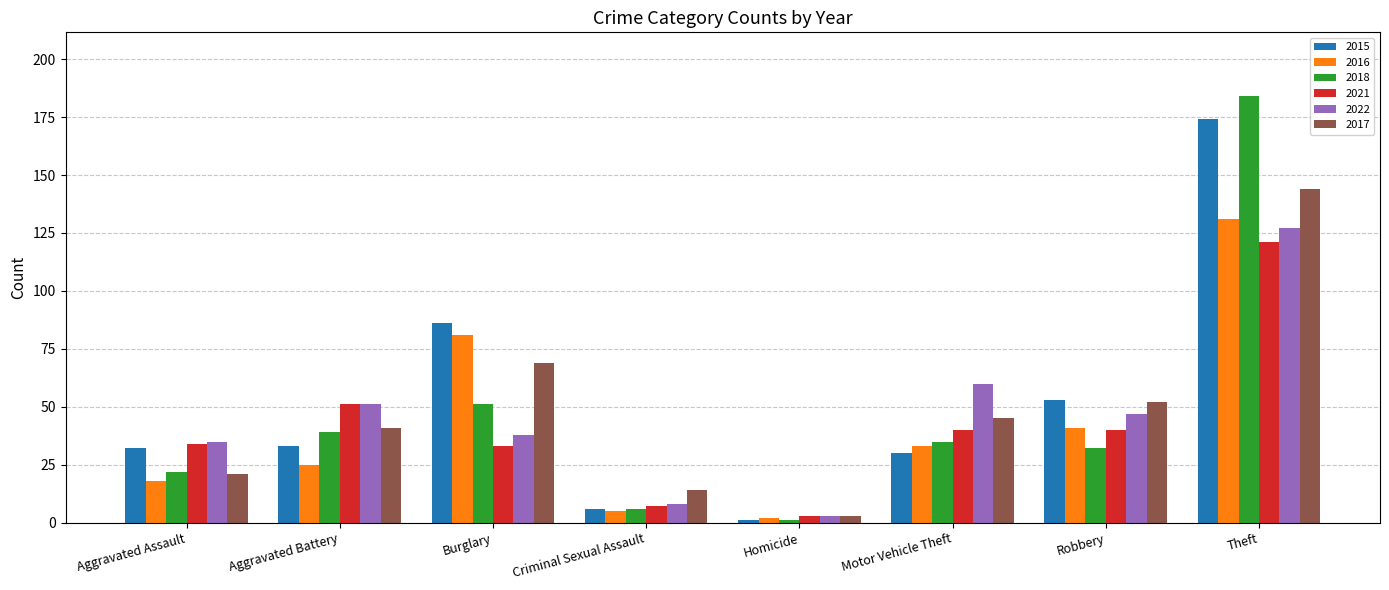

Rank the series at Burglary from lowest to highest value.

2021, 2022, 2018, 2017, 2016, 2015